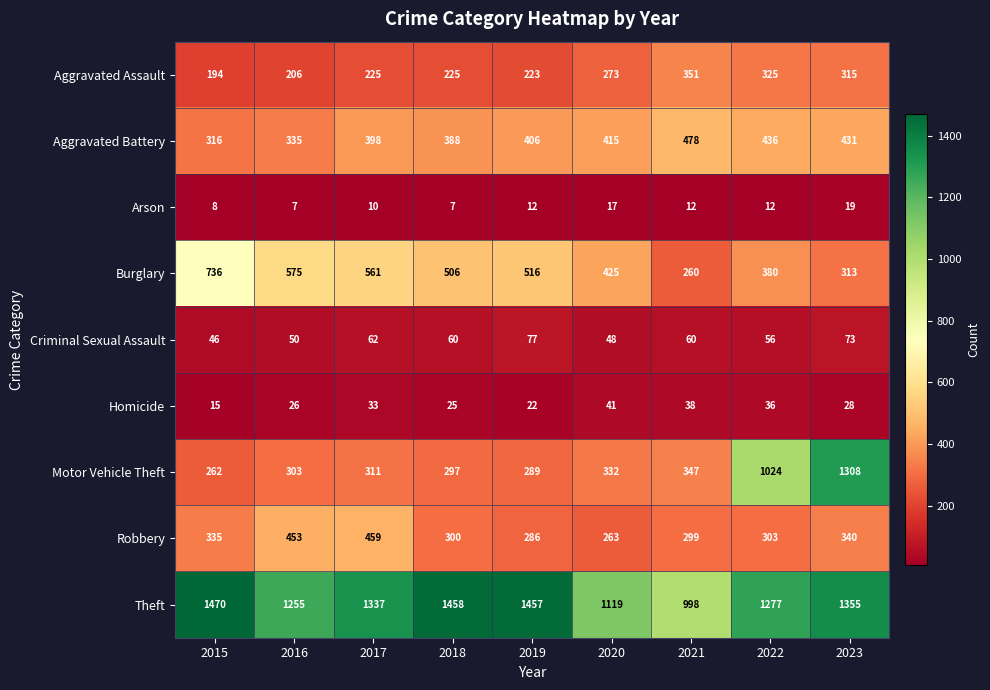

Is it true that Robbery equals 453 at 2016?

True